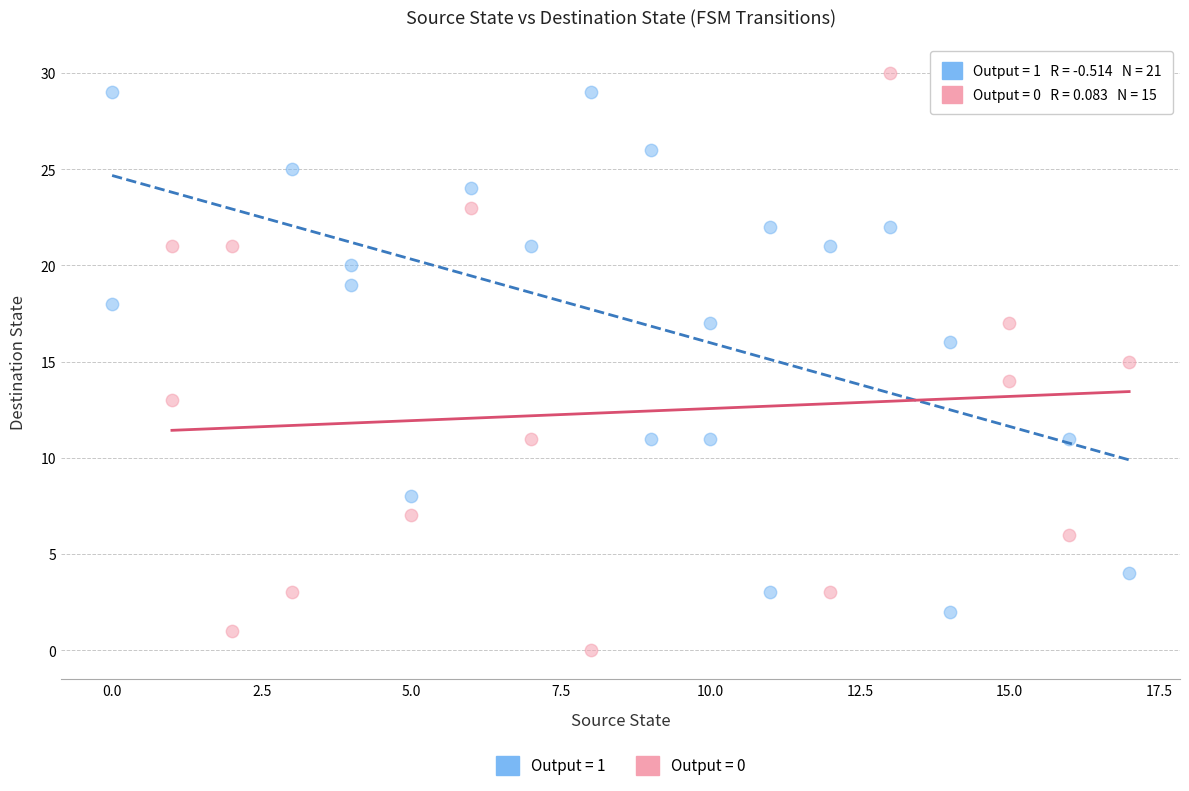

Which series contains the lowest Y value?

Output = 0